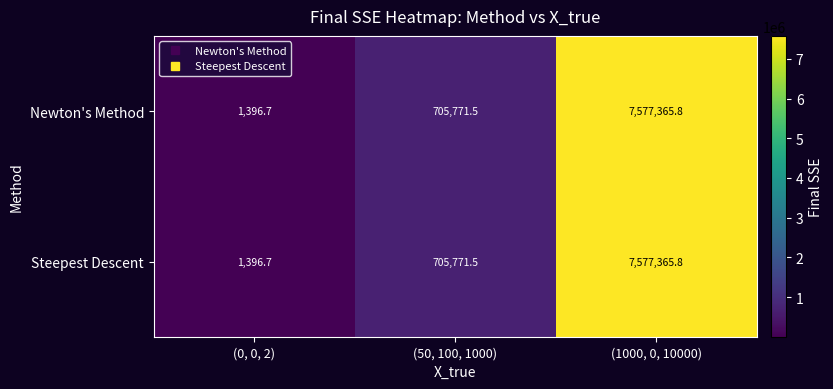

Reading left to right, extract all data points from this chart.

Newton's Method: (0, 0, 2)=1396.7	(50, 100, 1000)=705771.5	(1000, 0, 10000)=7577365.8
Steepest Descent: (0, 0, 2)=1396.7	(50, 100, 1000)=705771.5	(1000, 0, 10000)=7577365.8